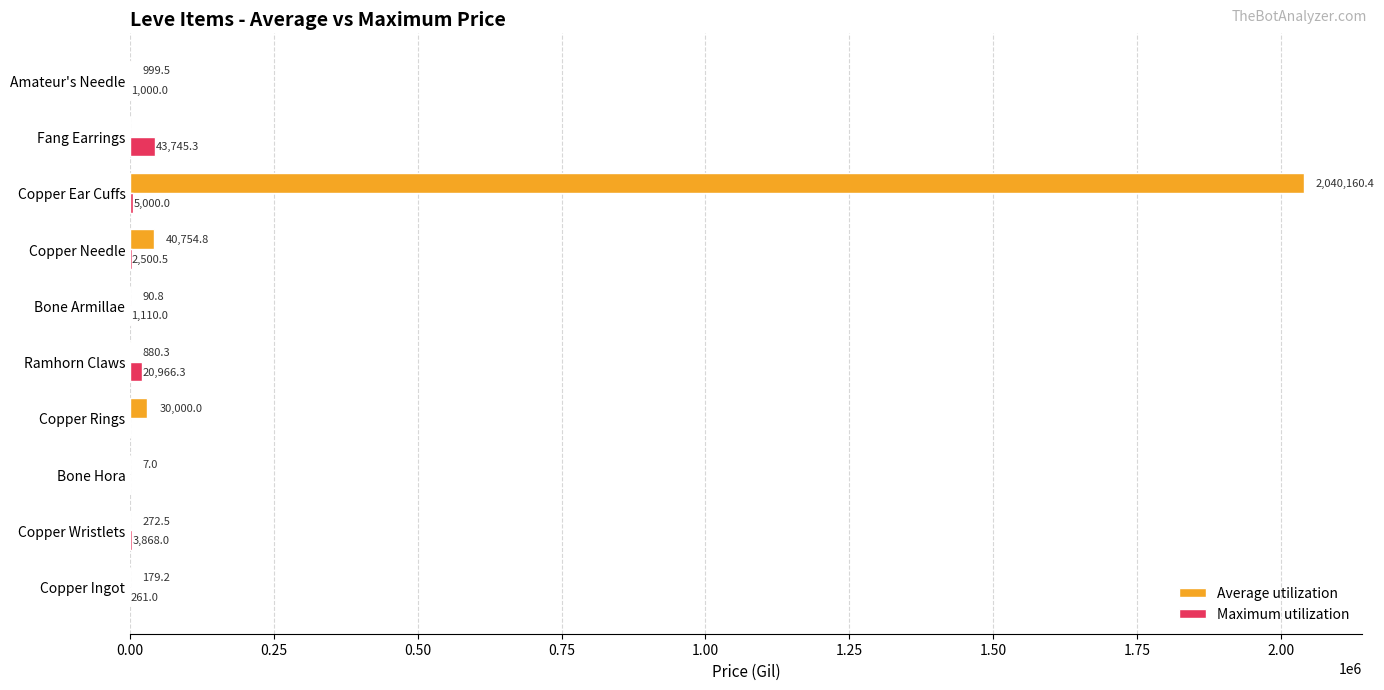

At which category is the sum across all series the highest?

Copper Ear Cuffs